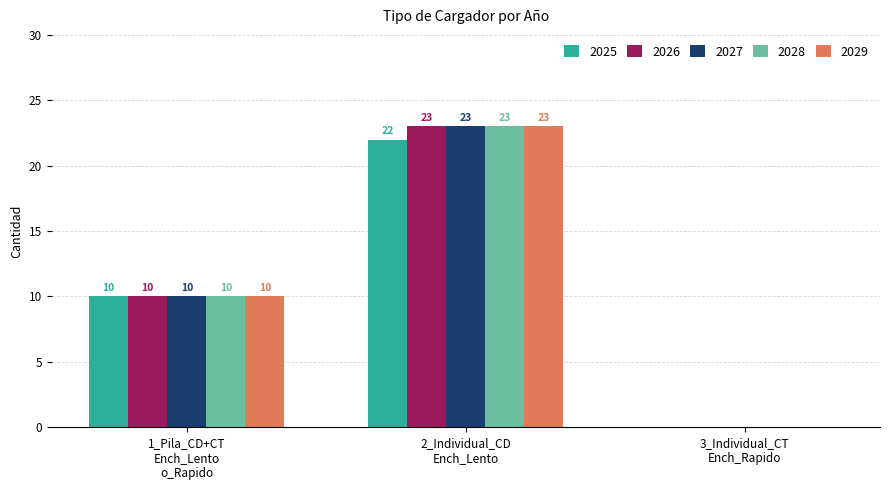

Which category has the highest value in the 2029 series?

2_Individual_CD
Ench_Lento